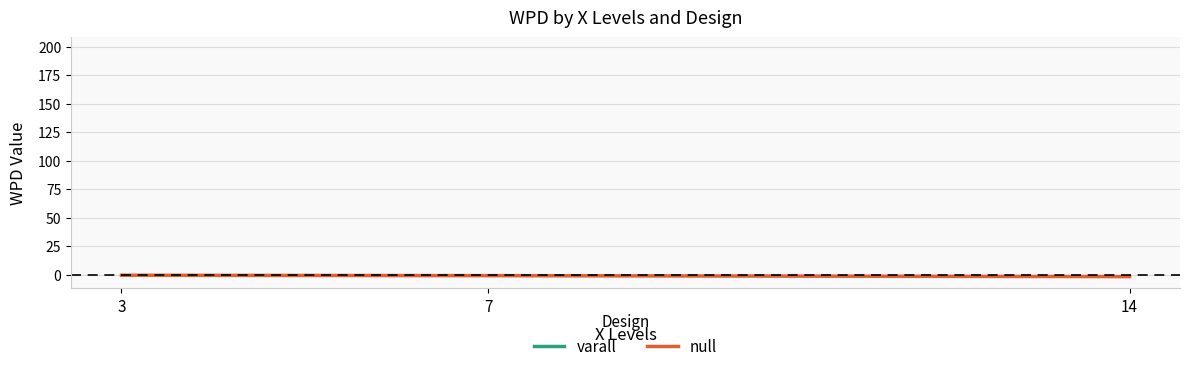

What is the minimum value shown in the chart?

-1.7